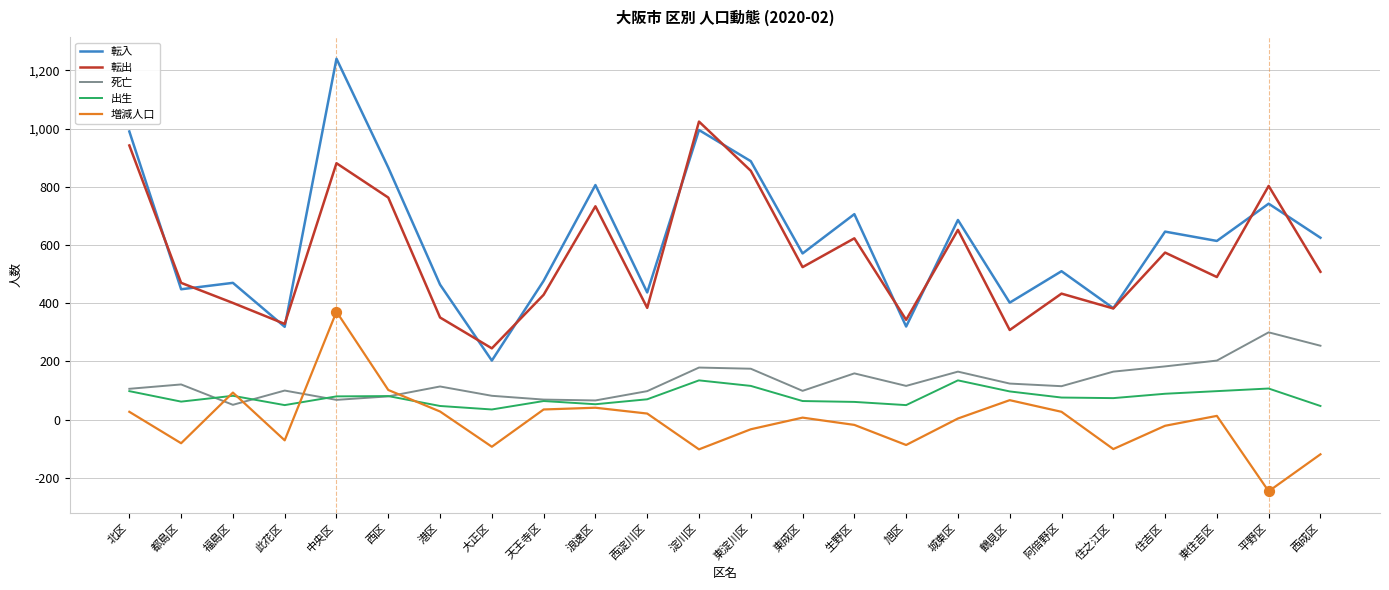

At which category is the sum across all series the highest?

中央区